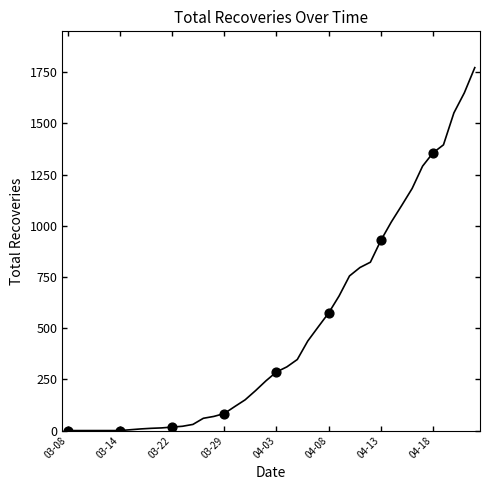

What is the maximum value shown in the chart?

1772